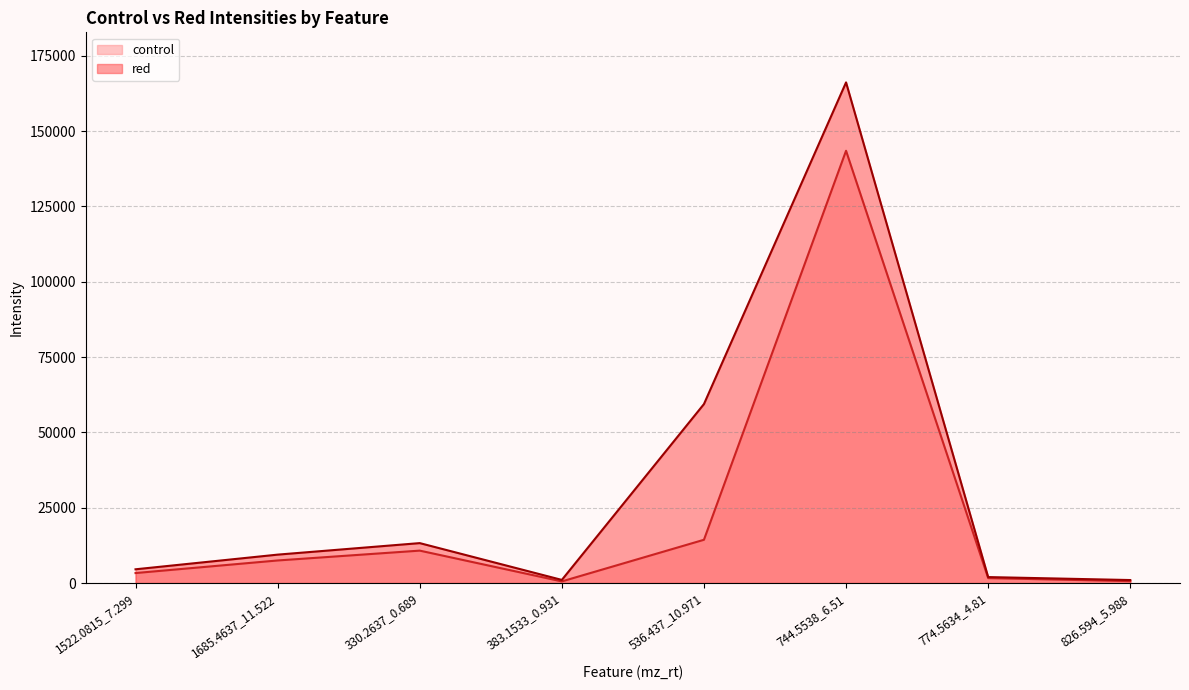

Reading right to left, transcribe all the data shown in this chart.

control: 826.594_5.988=626.8	774.5634_4.81=1628.7	744.5538_6.51=143464.4	536.437_10.971=14351.1	383.1533_0.931=531.8	330.2637_0.689=10749.3	1685.4637_11.522=7483.2	1522.0815_7.299=3305.7
red: 826.594_5.988=985.9	774.5634_4.81=1972.1	744.5538_6.51=166158.2	536.437_10.971=59392.3	383.1533_0.931=1029.5	330.2637_0.689=13245.1	1685.4637_11.522=9420.5	1522.0815_7.299=4553.8